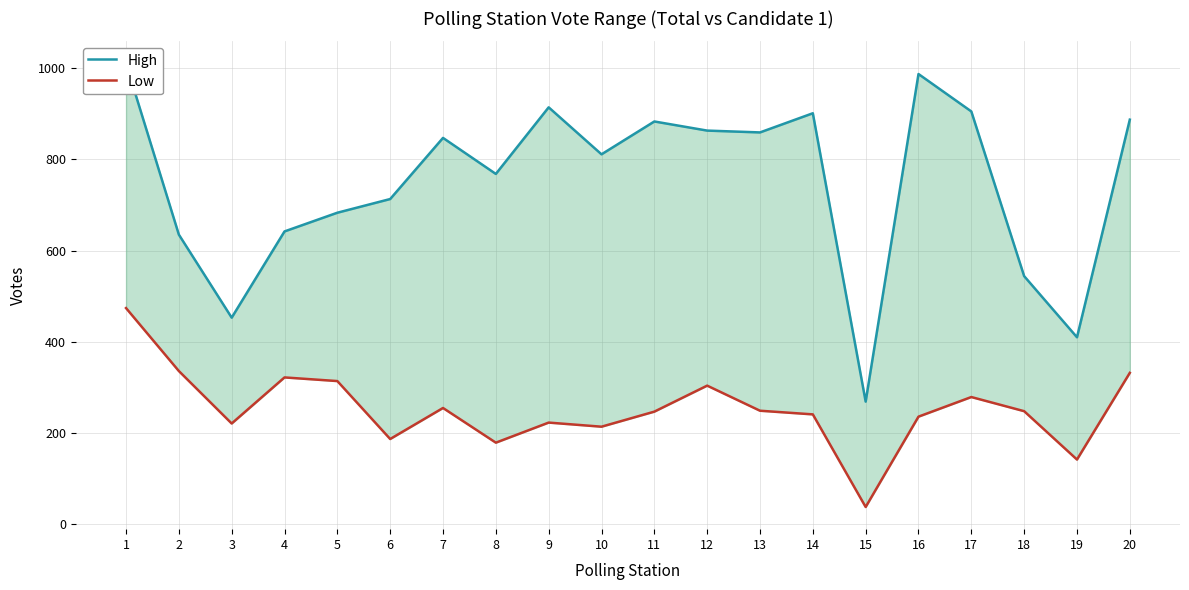

True or false: Low and High cross at least once.

False